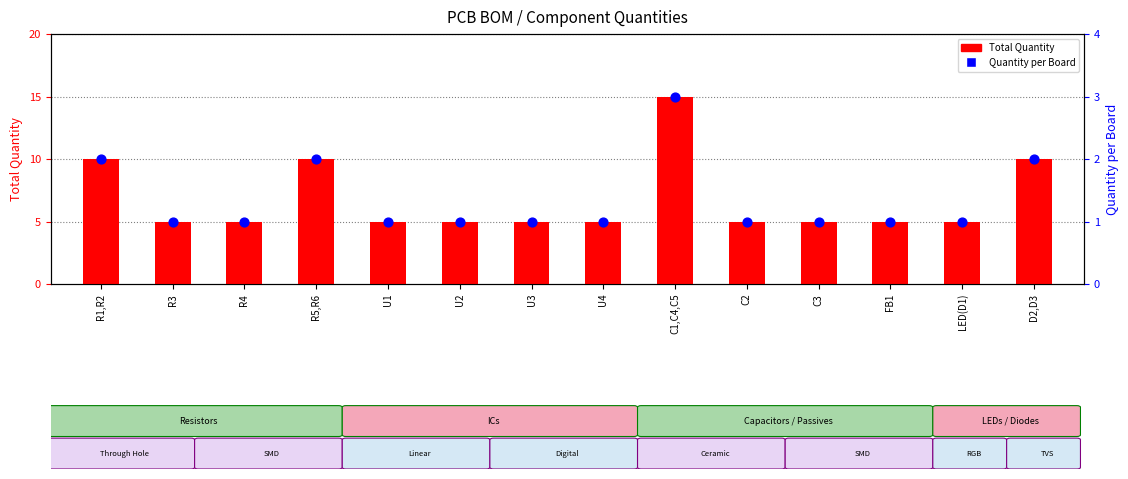

Is the value of Quantity per Board at R4 greater than the value of Total Quantity at R1,R2?

No